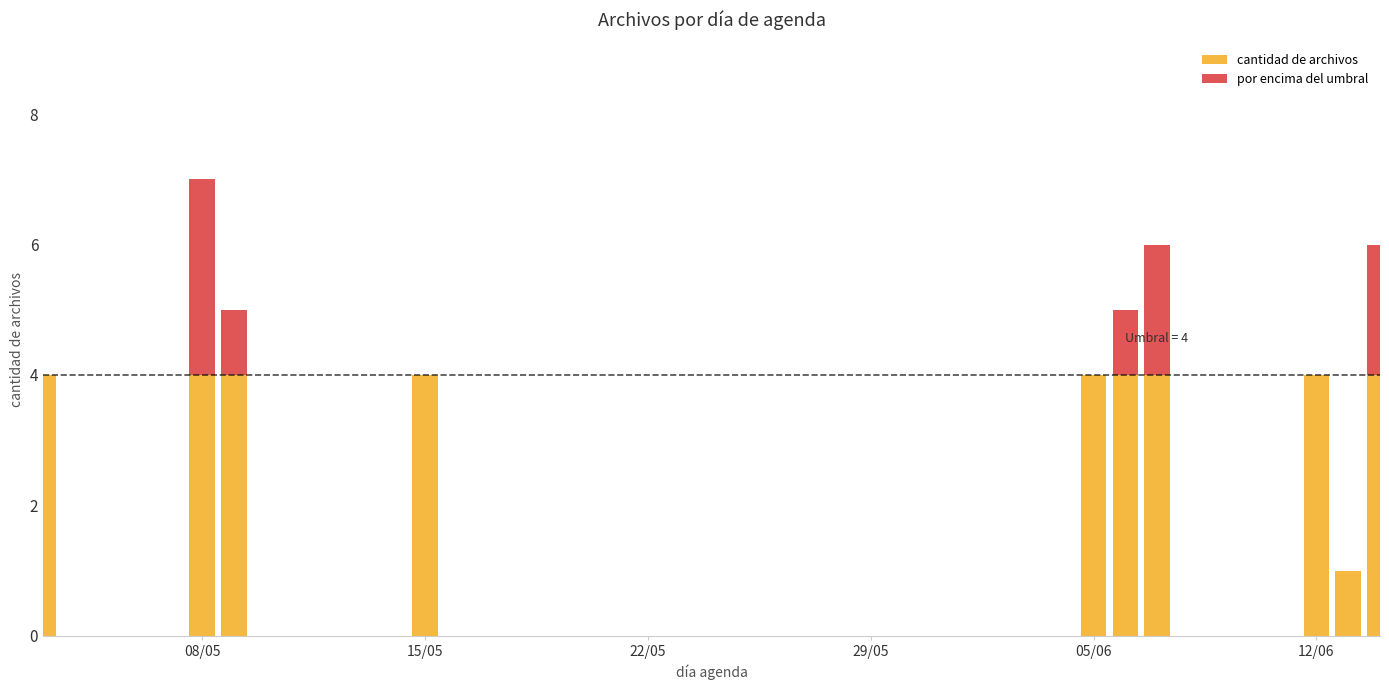

Is it true that por encima del umbral equals 1 at 15/05?

False